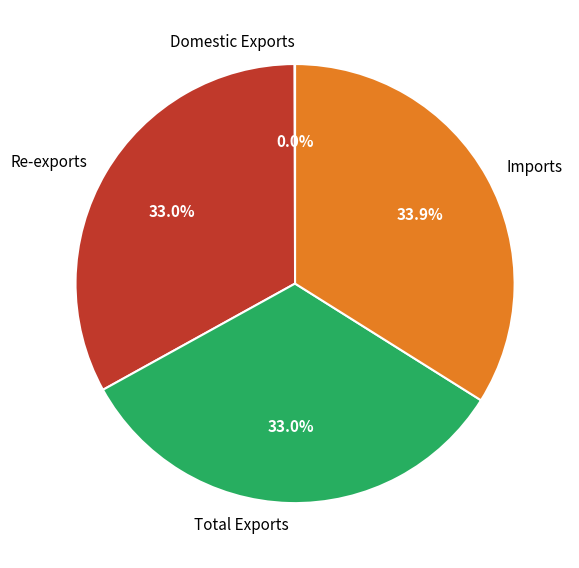

What is the largest slice in the pie chart?

Imports